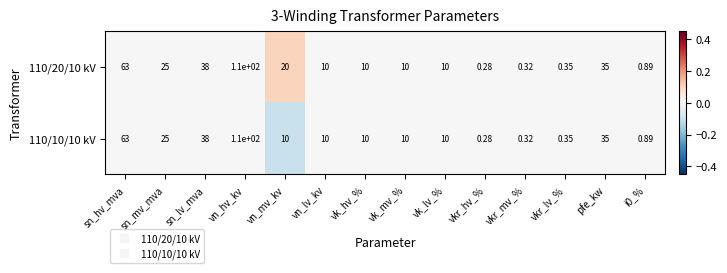

At which category is the sum across all series the highest?

vn_hv_kv